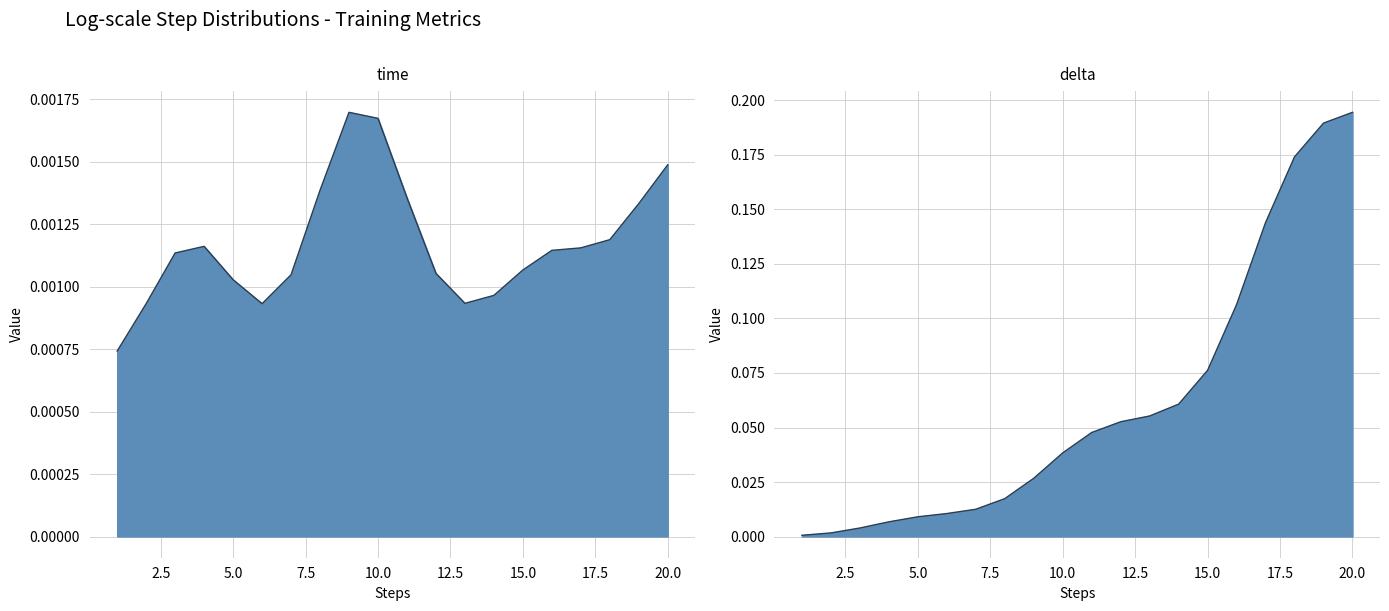

Reading left to right, transcribe all the data shown in this chart.

time: 0=0.0	1=0.0	2=0.0	3=0.0	4=0.0	5=0.0	6=0.0	7=0.0	8=0.0	9=0.0	10=0.0	11=0.0	12=0.0	13=0.0	14=0.0	15=0.0	16=0.0	17=0.0	18=0.0	19=0.0
delta: 0=0.0	1=0.0	2=0.0	3=0.0	4=0.0	5=0.0	6=0.0	7=0.0	8=0.0	9=0.1	10=0.1	11=0.1	12=0.1	13=0.1	14=0.1	15=0.1	16=0.2	17=0.2	18=0.2	19=0.2